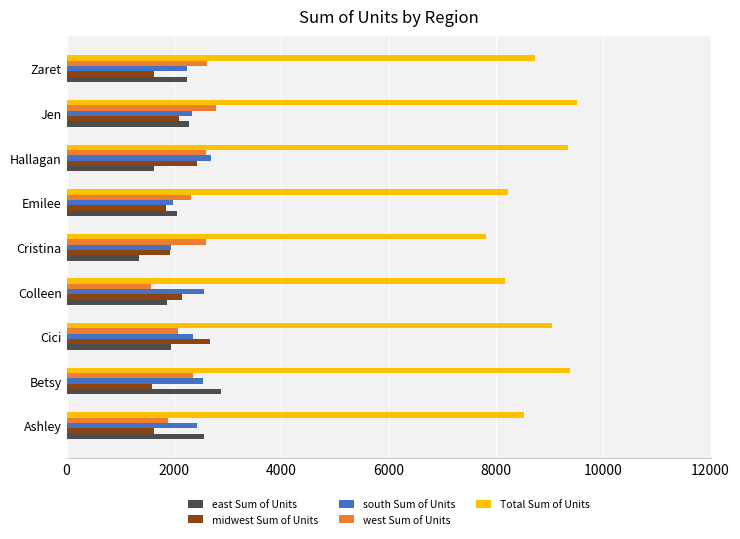

What are all the series names shown in the legend?

east Sum of Units, midwest Sum of Units, south Sum of Units, west Sum of Units, Total Sum of Units